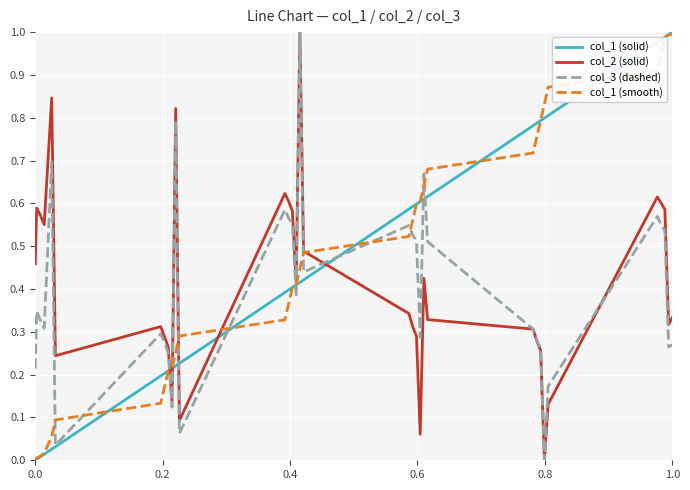

Is this an area chart (filled region under the line)?

No